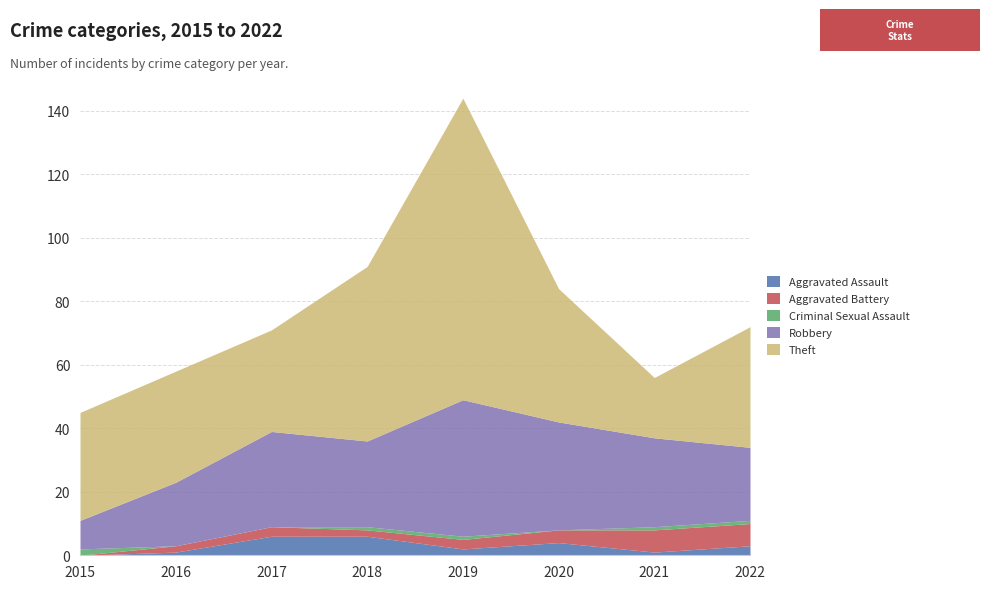

What is the total value across all series at 2016?

58